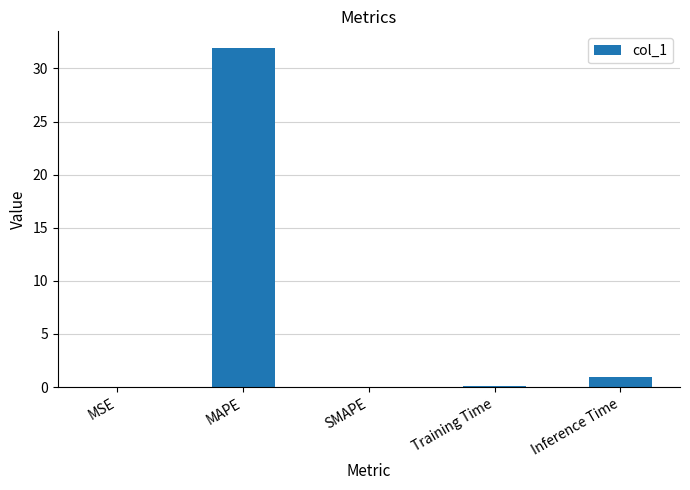

How many series are shown in this chart?

1